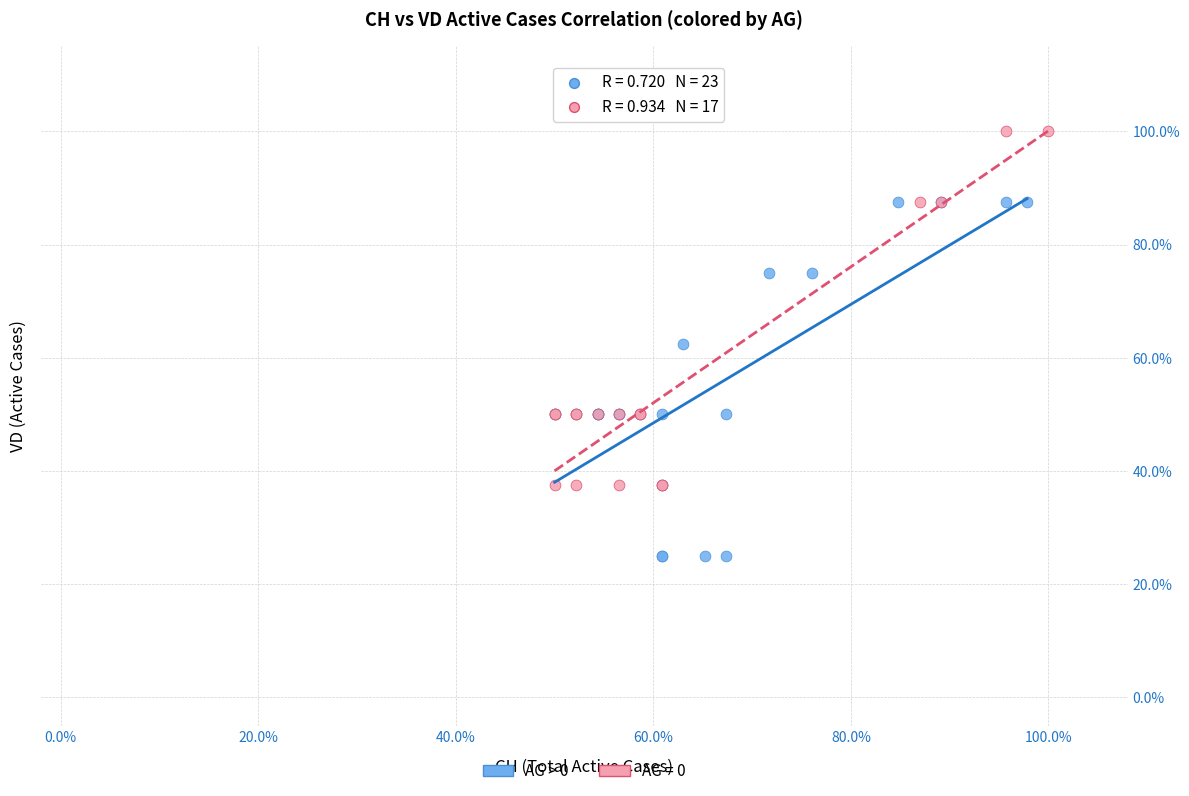

What are all the series names shown in the legend?

AG > 0, AG = 0